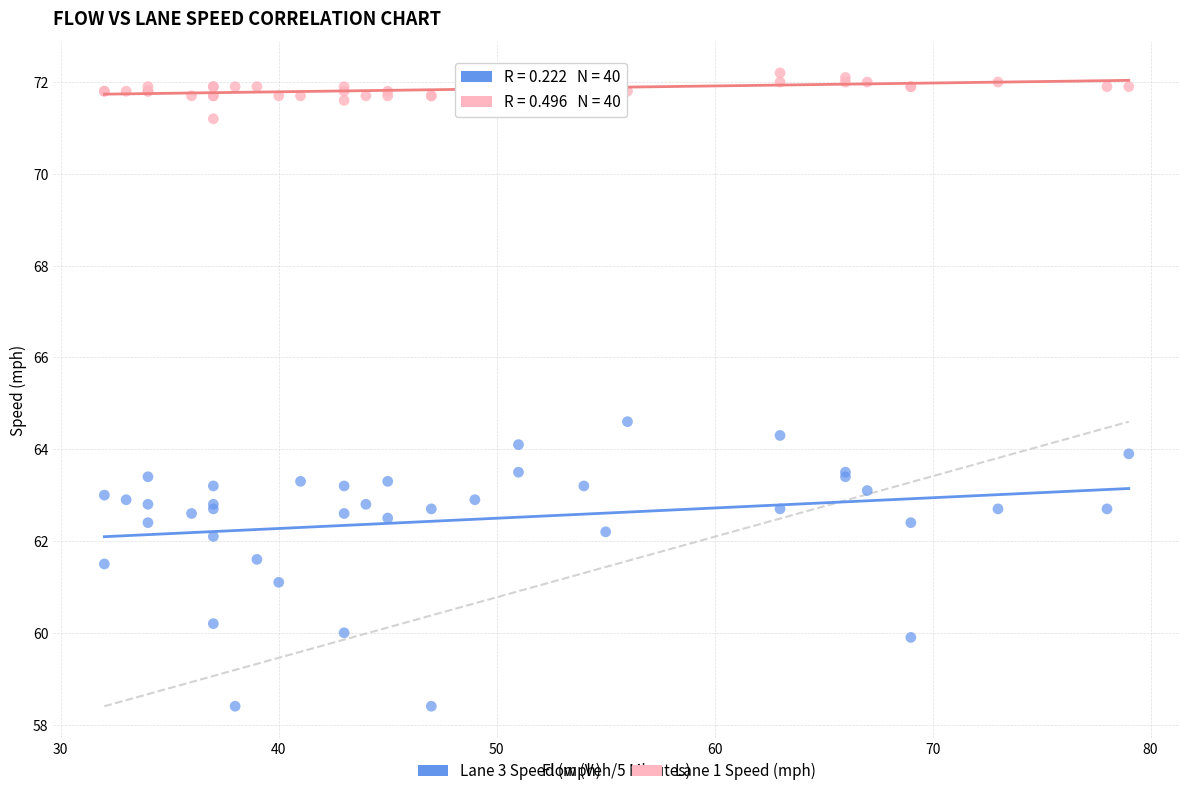

Across all series, what Y value is closest to 65?

64.6